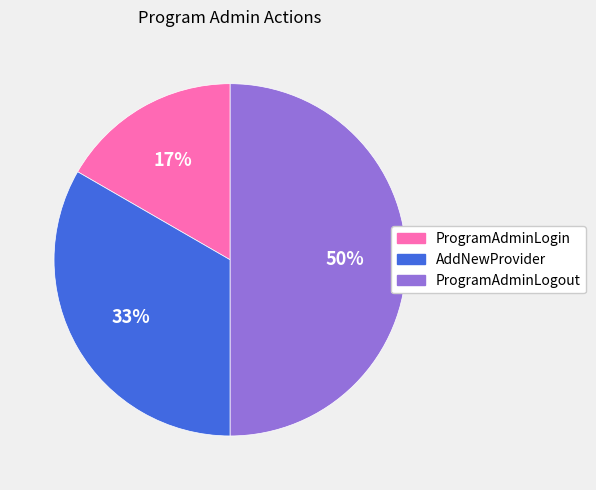

To the nearest percent, what is the average slice percentage?

33%